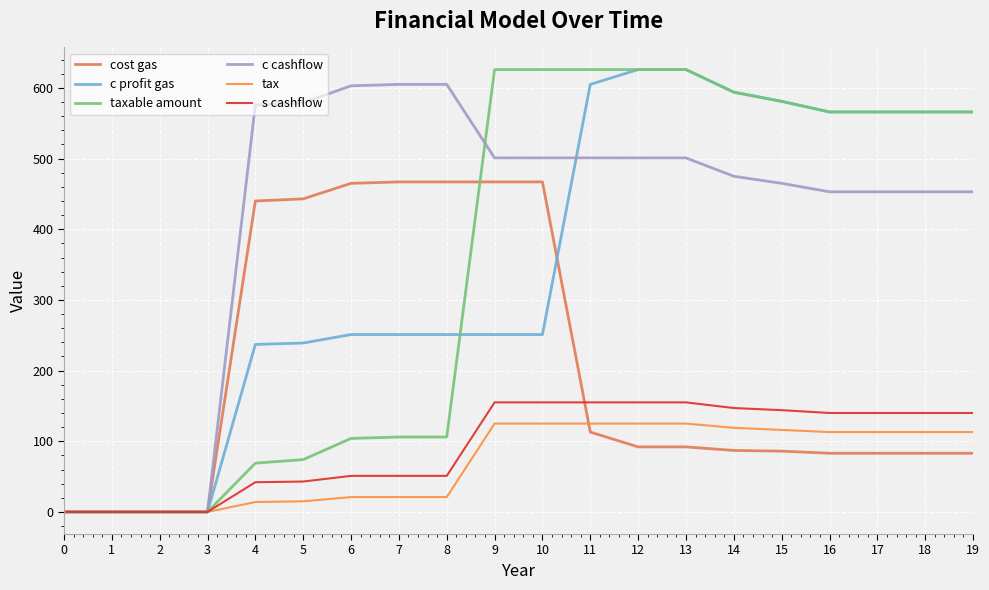

What is the difference between the maximum and second lowest values in the taxable amount series?

626